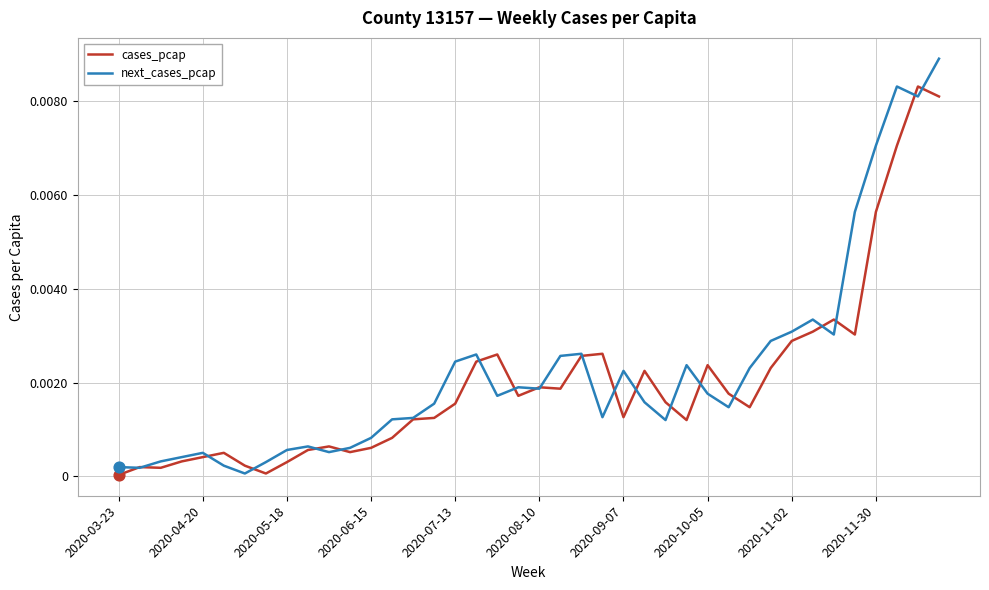

Which series has the largest total across all categories?

next_cases_pcap